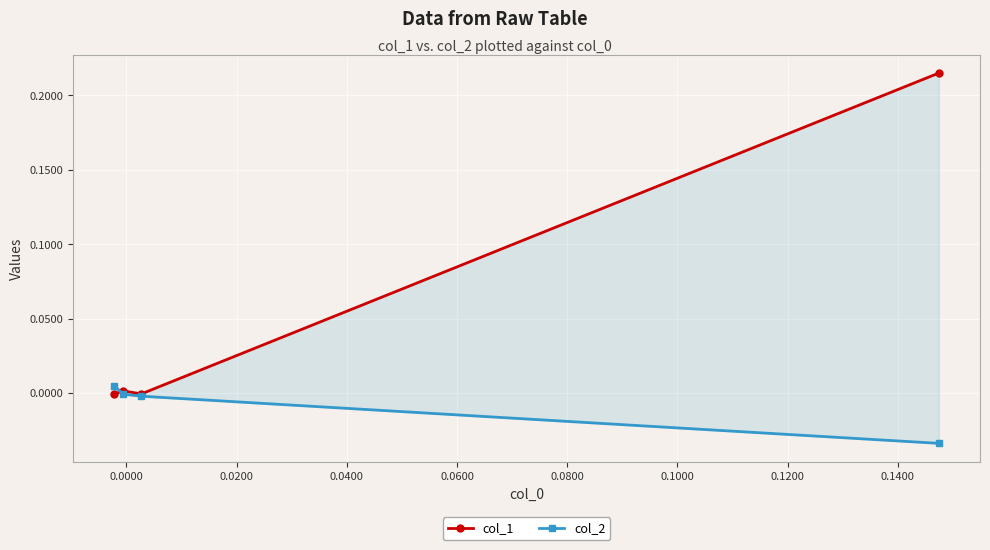

In col_1, how many points are lower than both neighbors (excluding endpoints)?

1